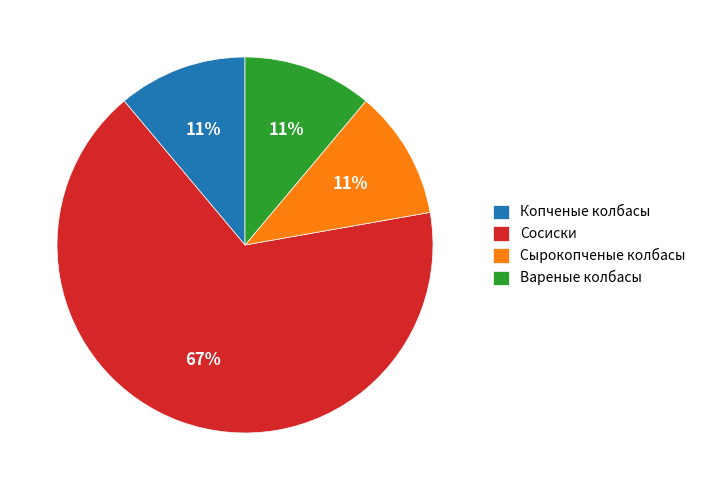

To the nearest percent, what portion does Сосиски represent?

67%